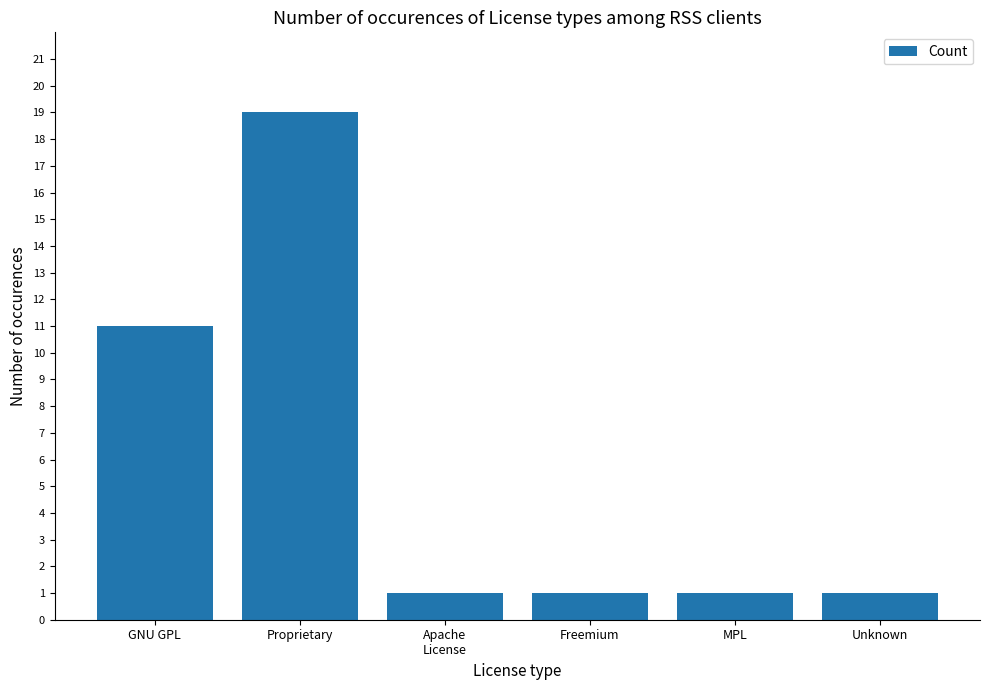

Does the chart contain any negative values?

No